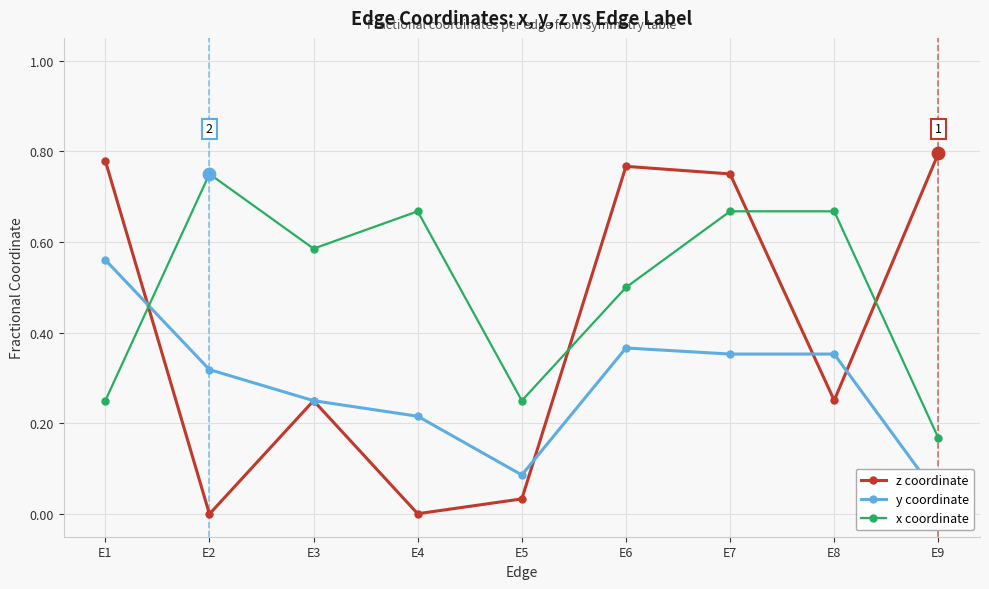

At which category is the sum across all series the highest?

E7